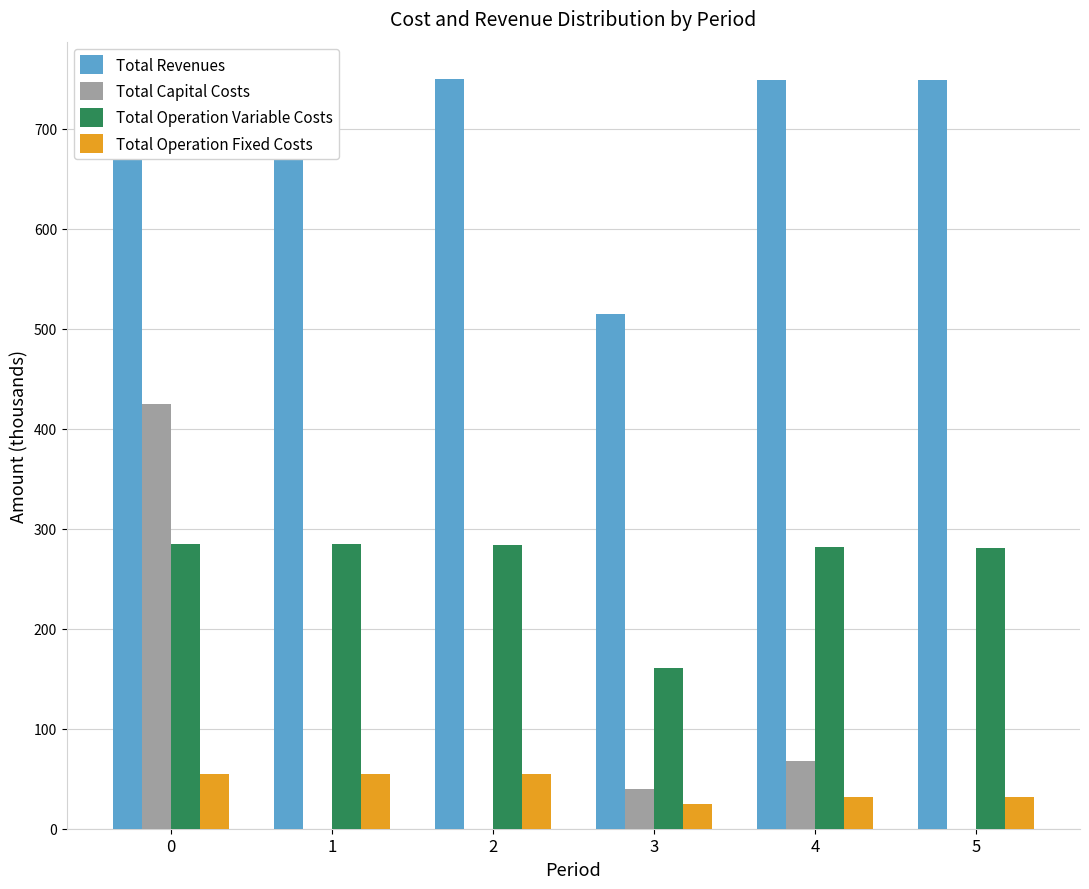

How many values in the Total Operation Fixed Costs series are below 54?

3